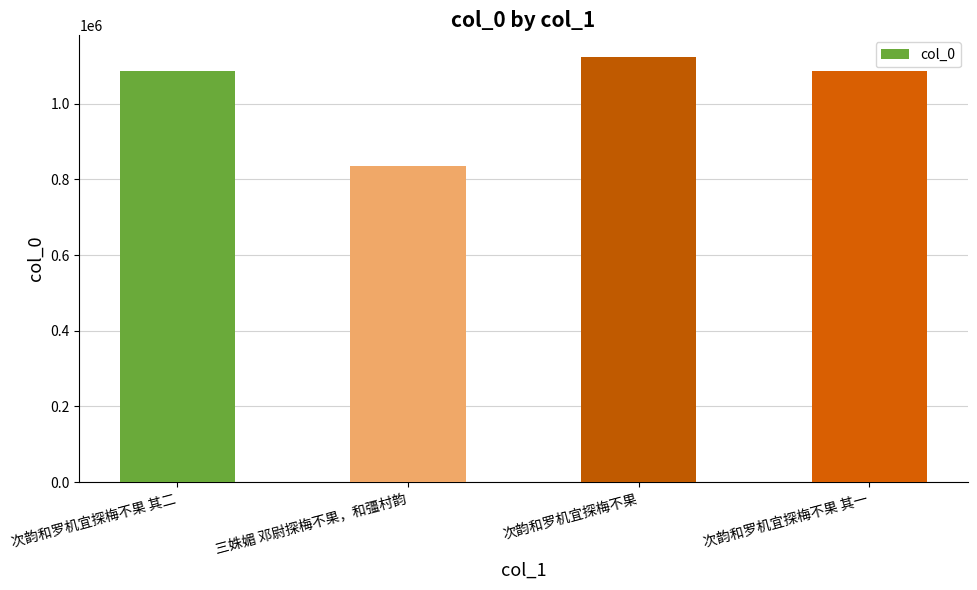

Which category has the lowest value across all series?

三姝媚 邓尉探梅不果，和彊村韵